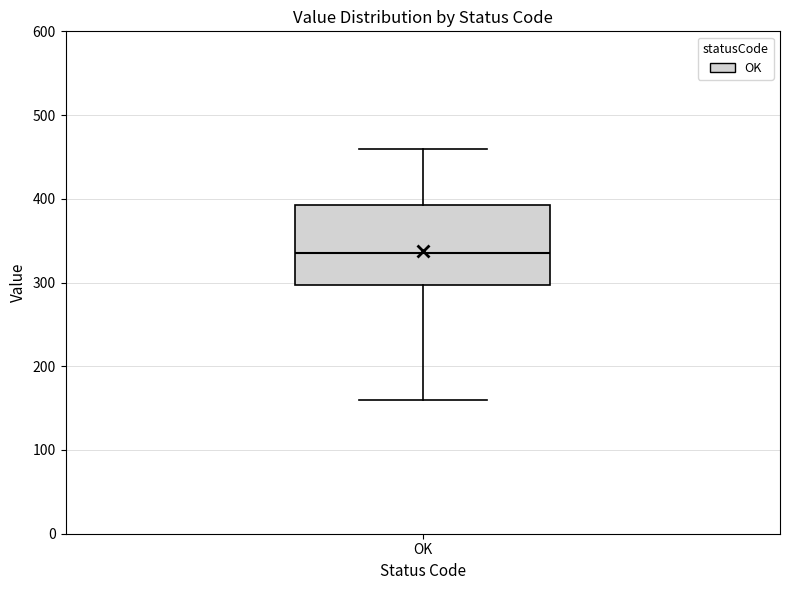

Read this box plot against the y-axis: the position of the median line, the range covered by the box, and the ends of both whiskers. The values are not printed on the chart, so give them approximately, as read against the axis.

median 340, box 300 to 390, whiskers 160 to 460